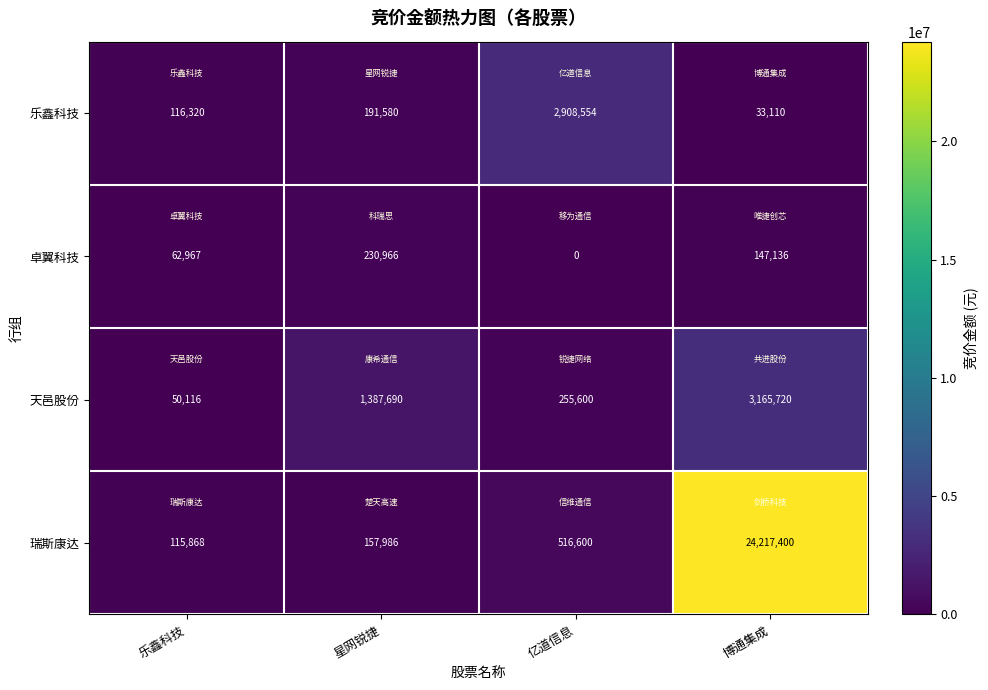

What is the difference between the maximum and minimum values in the 乐鑫科技 series?

2875444